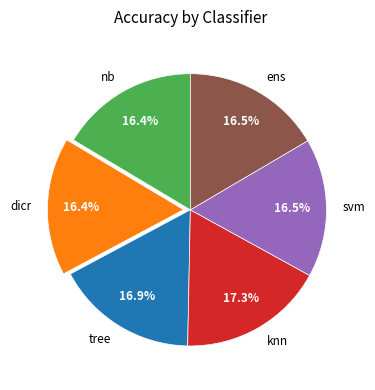

Count the number of slices in the pie.

6